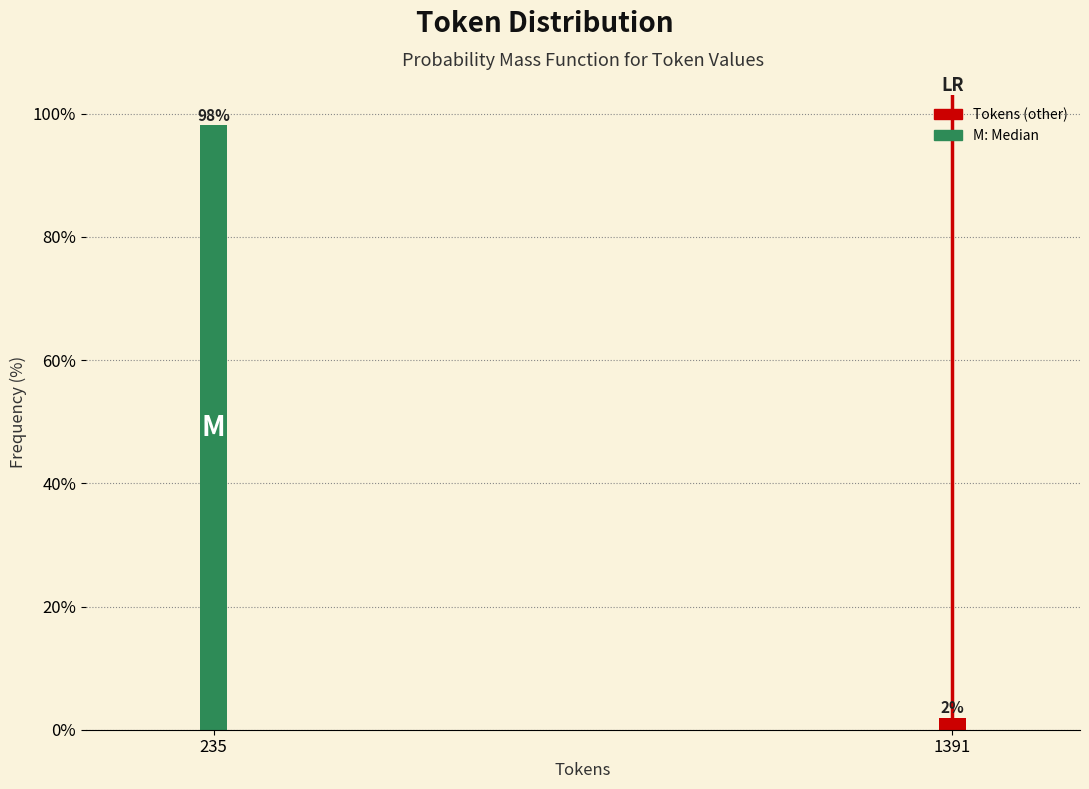

Which has a higher value, 235 or 1391?

235